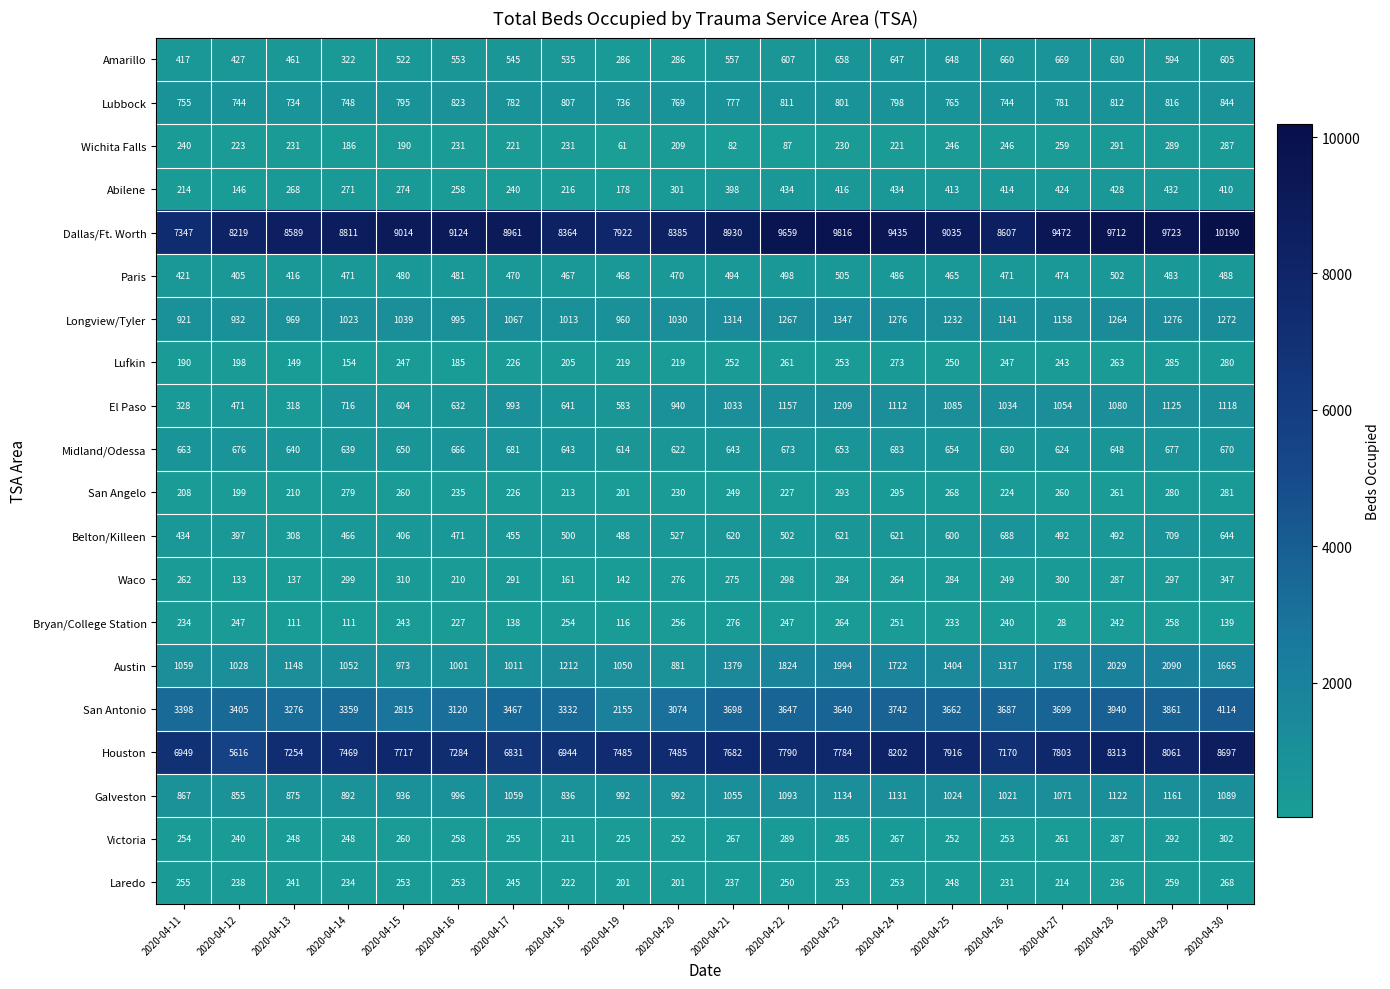

At which label is Paris closest to 455?

2020-04-25